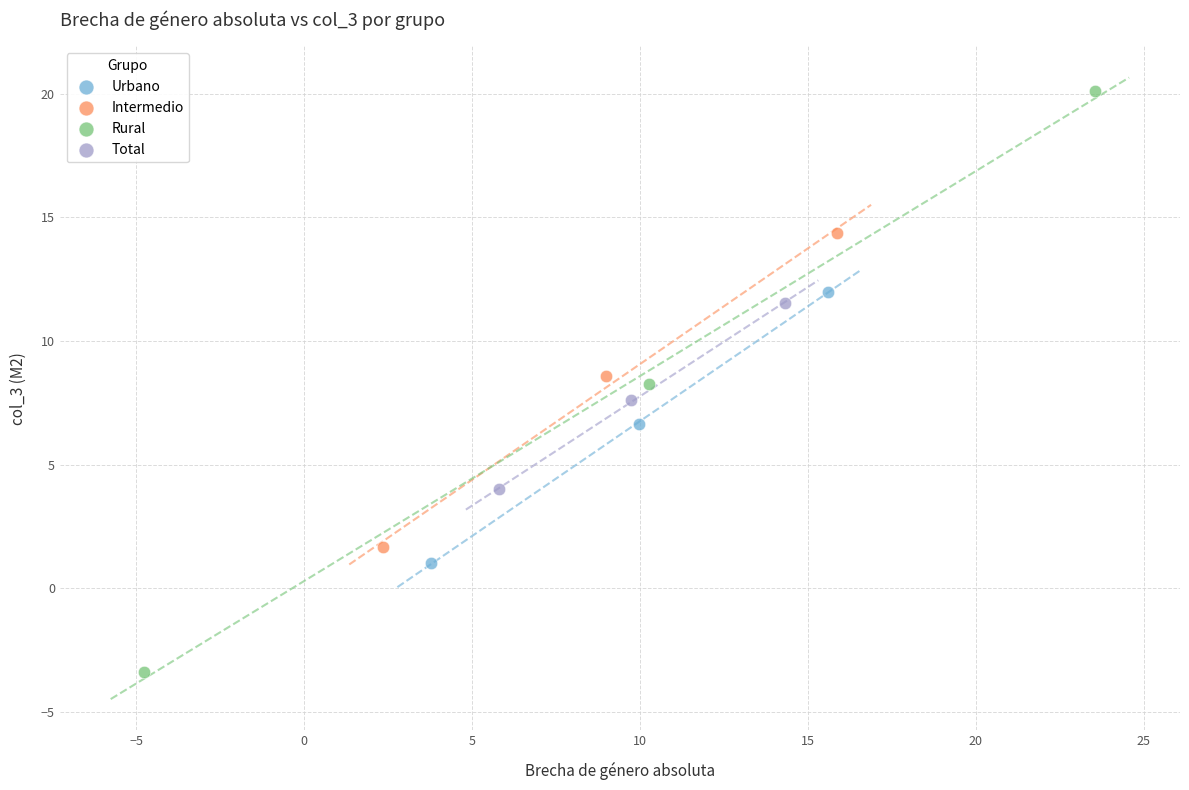

Which series reaches the maximum Y coordinate?

Rural